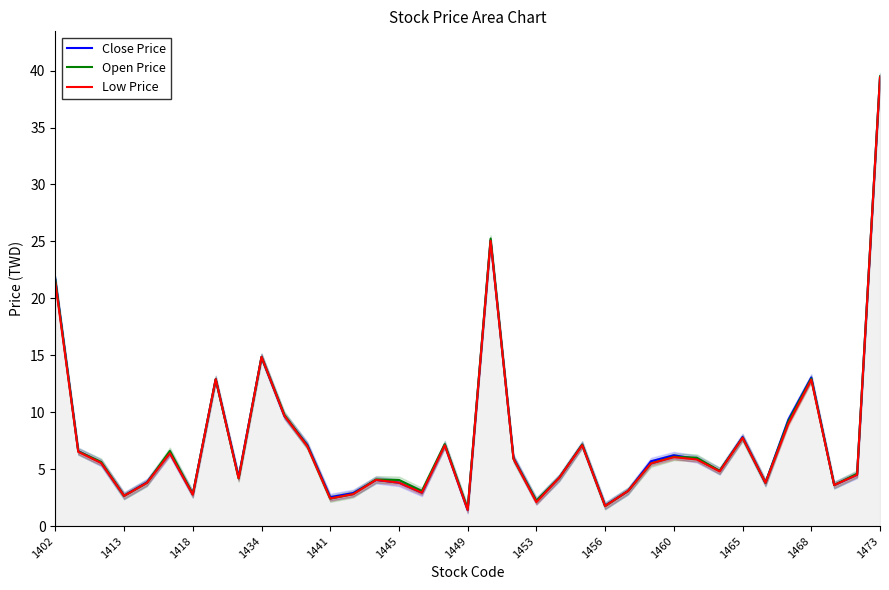

At how many categories does at least one series exceed 10?

6